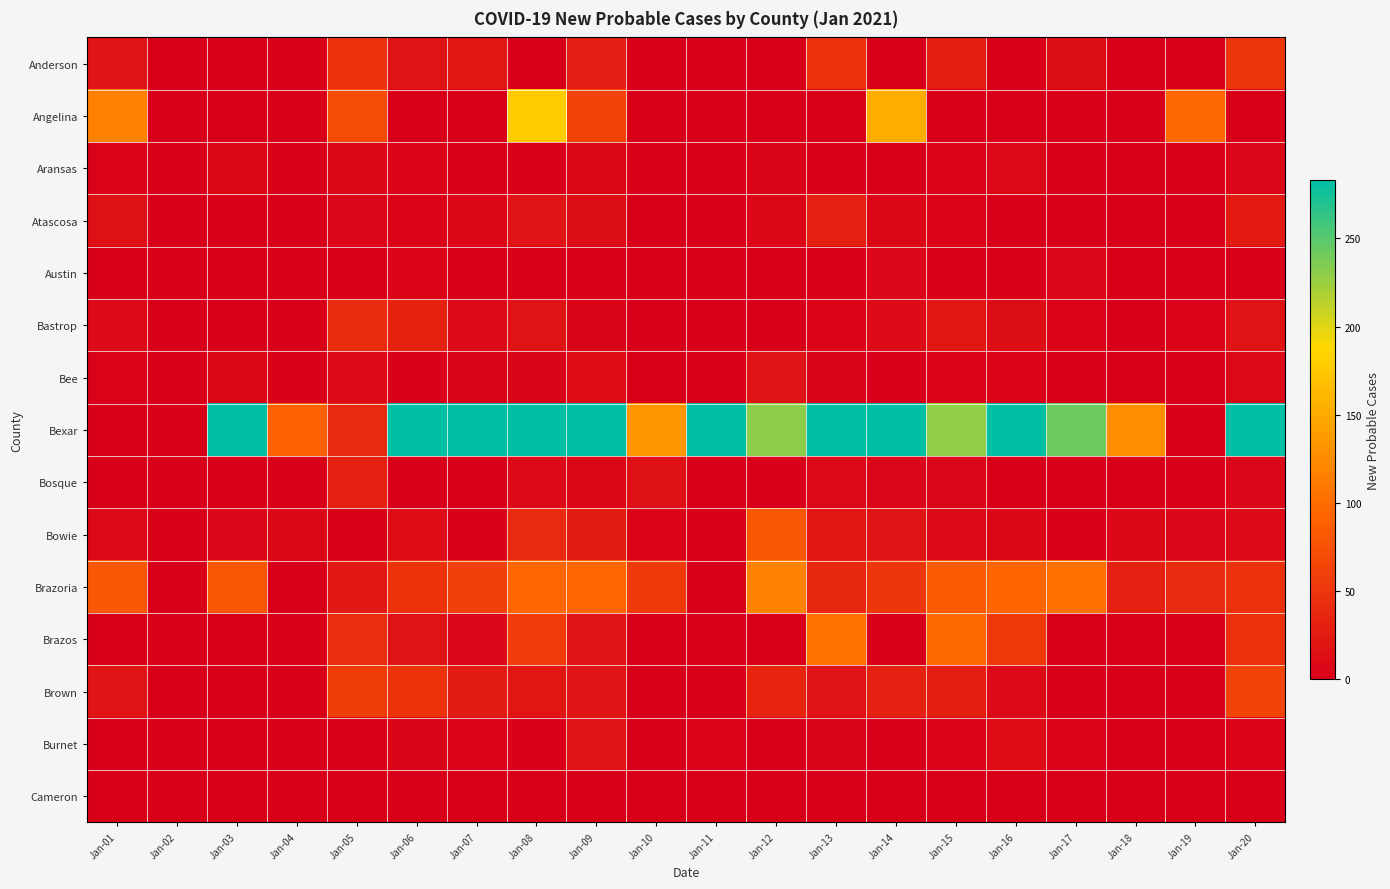

Which has a higher value, Jan-11 or Jan-06?

Jan-06